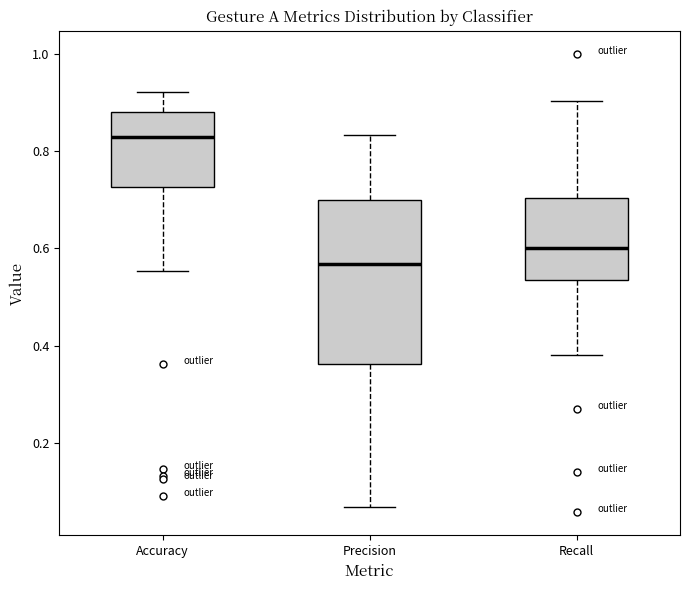

Comparing the boxes themselves (not the whiskers), which one is the tallest?

Precision